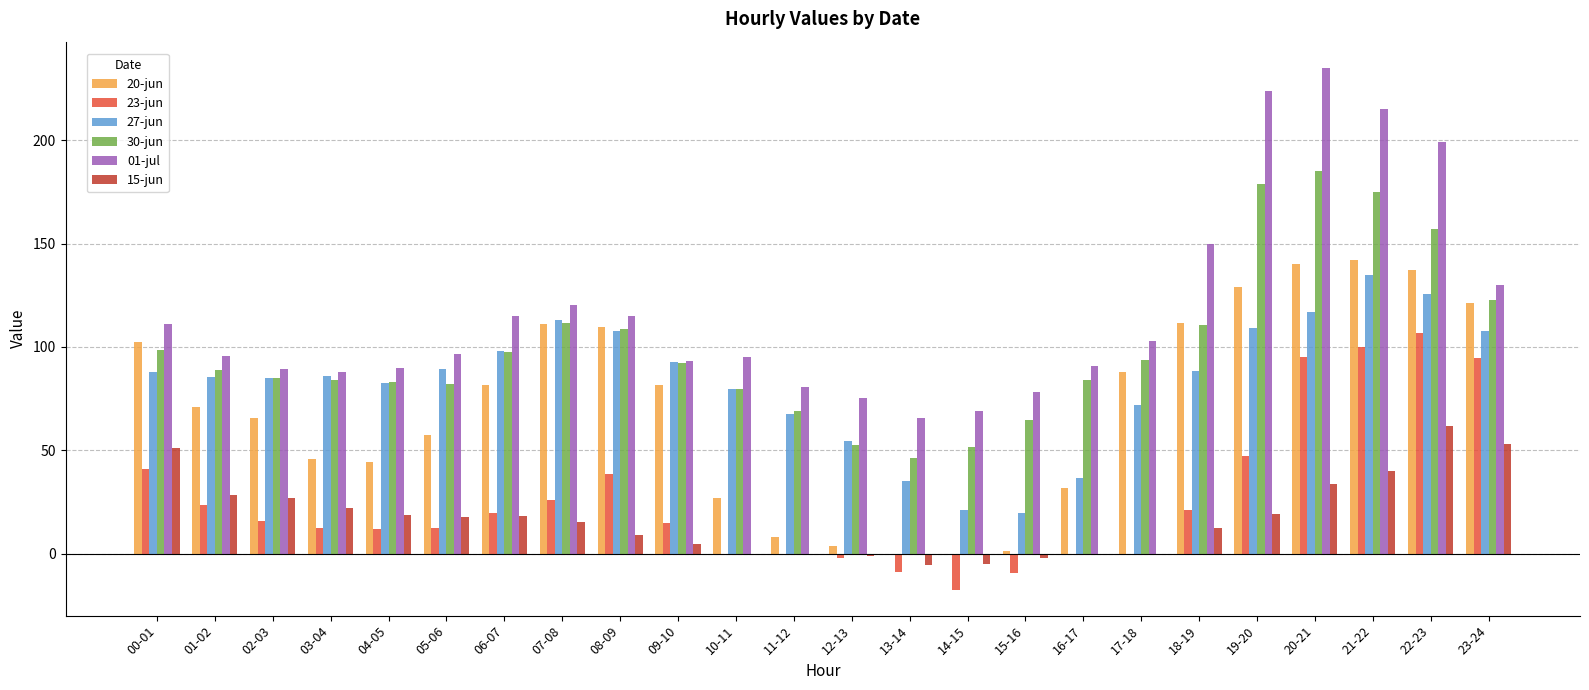

What is the highest value of the 23-jun series?

106.5